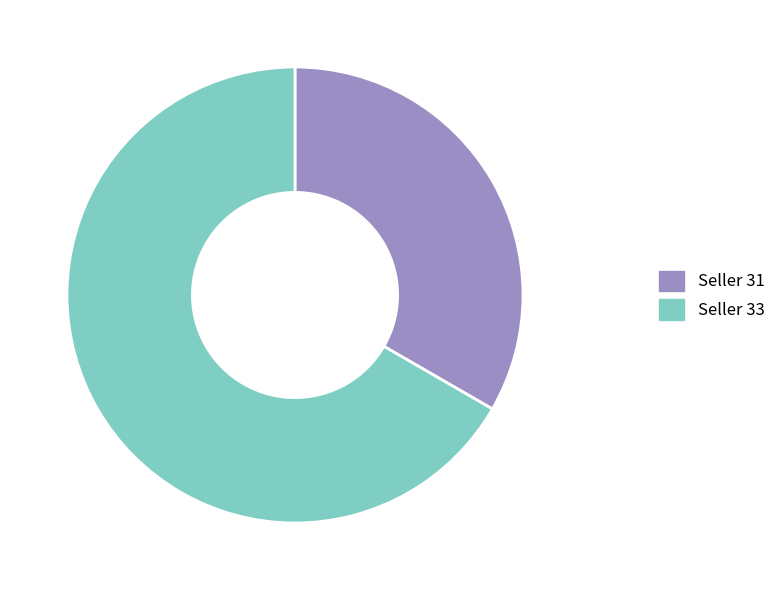

Is there any slice that represents more than half of the pie?

Yes